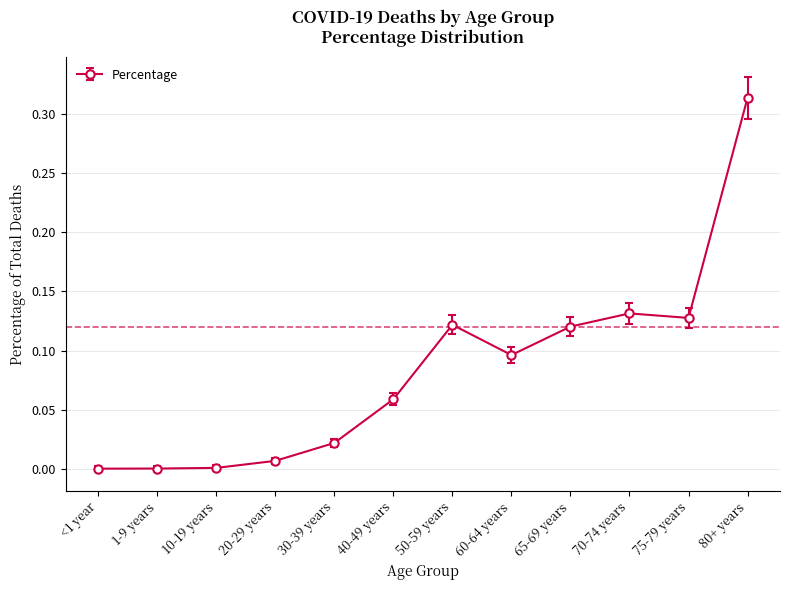

The chart shows a value of 0.0 at 20-29 years. True or false?

True